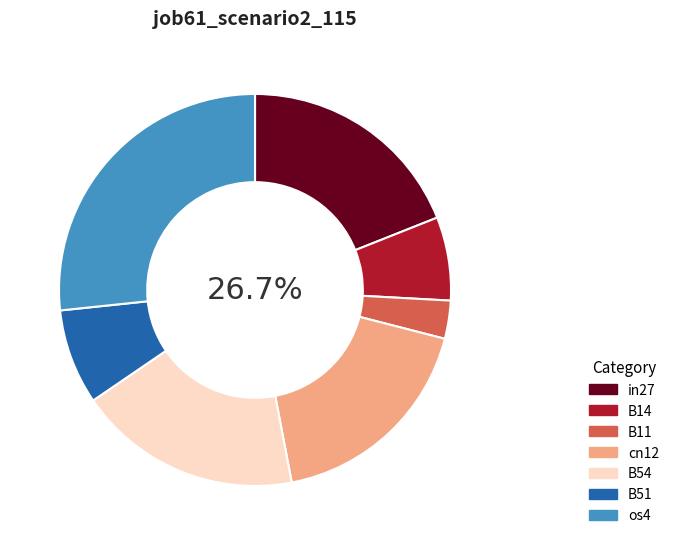

To the nearest percent, what percentage of the pie is B14?

7%